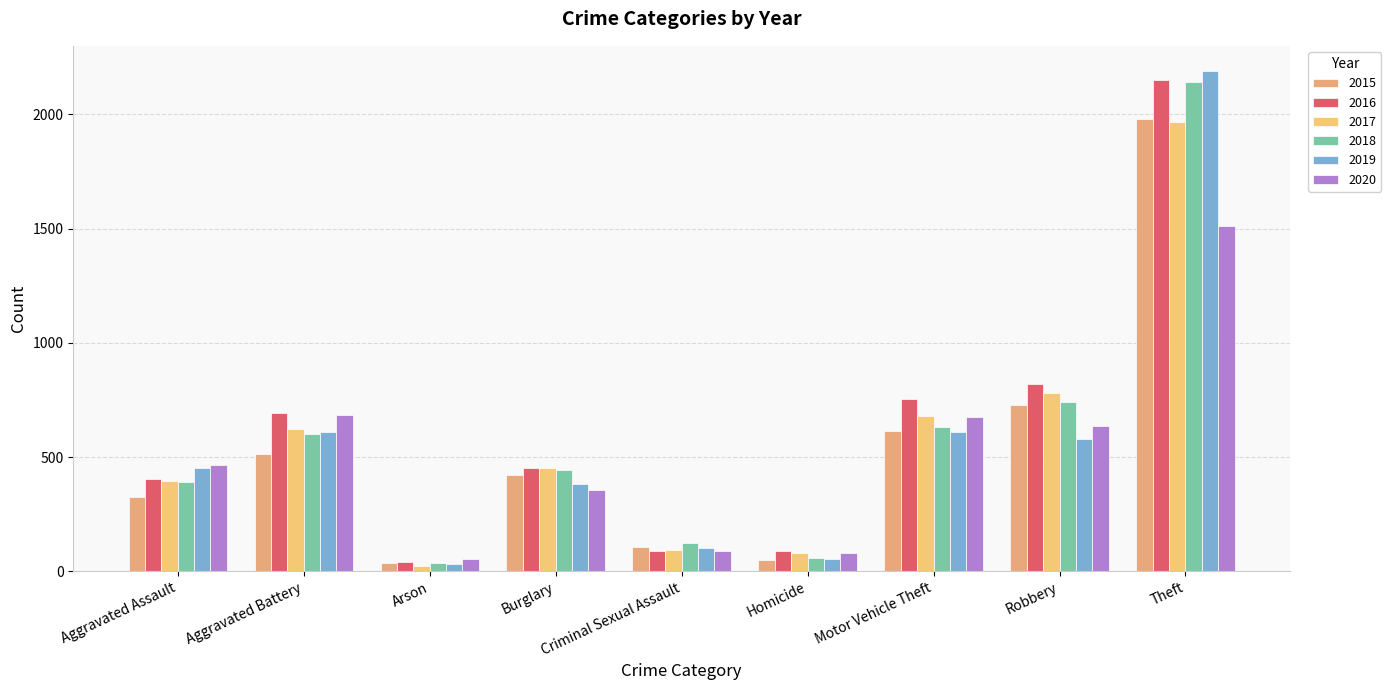

The value of 2016 at Robbery is 819. True or false?

True